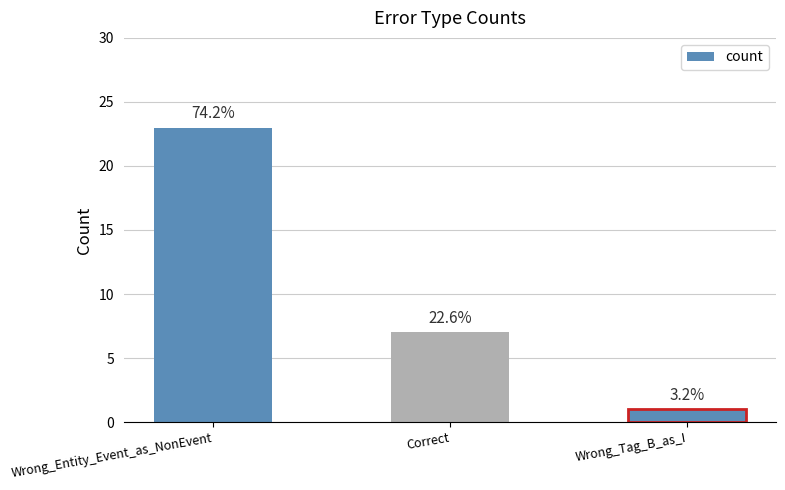

Are the bars horizontal?

No